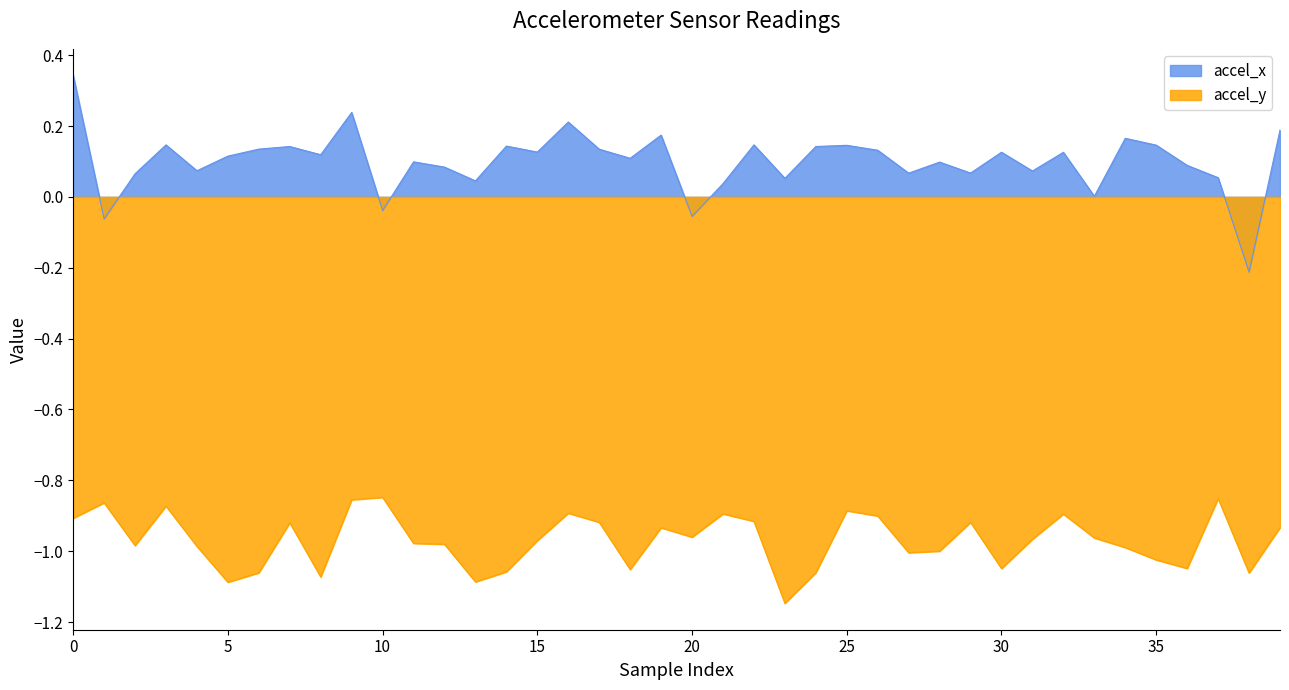

True or false: accel_y has more than 0 points higher than both neighbors.

True